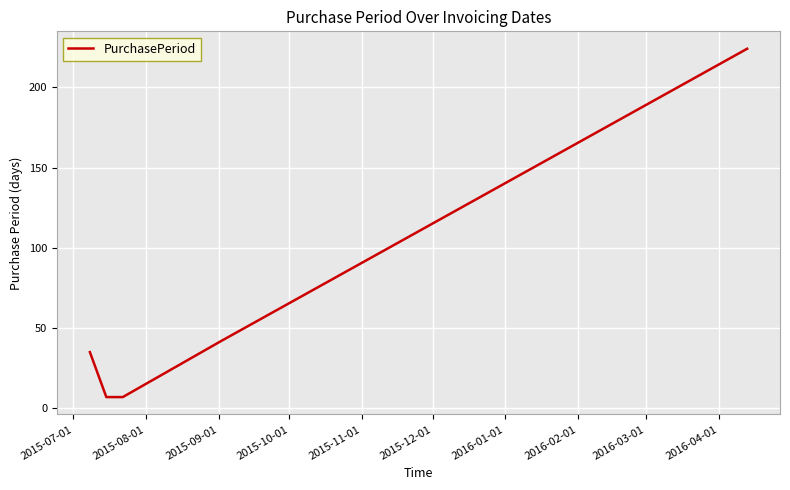

What is the sum of all values?

315